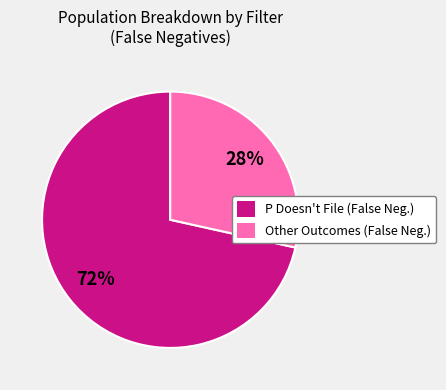

Which category has the smallest portion of the pie?

Other Outcomes (False Neg.)